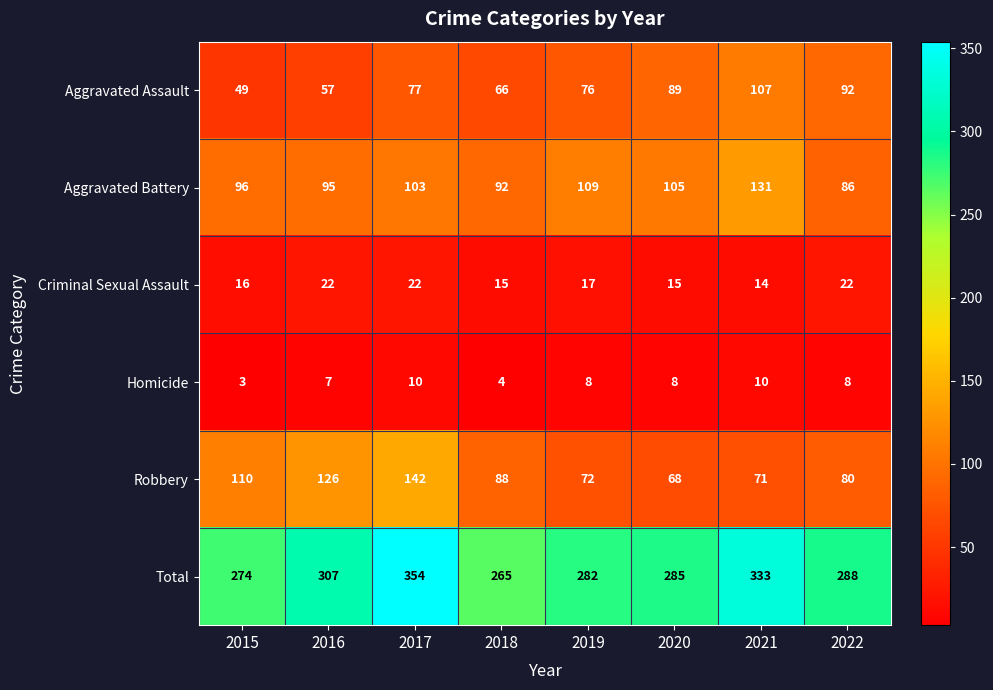

How many data points in Aggravated Battery are less than 103?

4